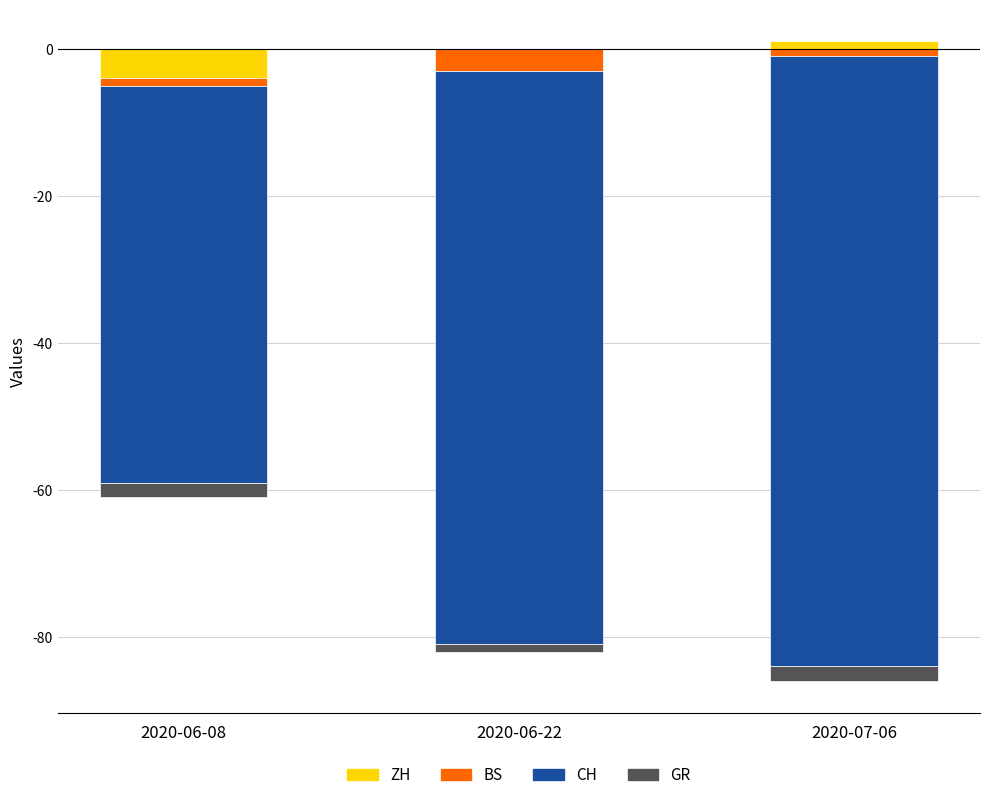

True or false: the data shows 0 at 2020-06-08.

True